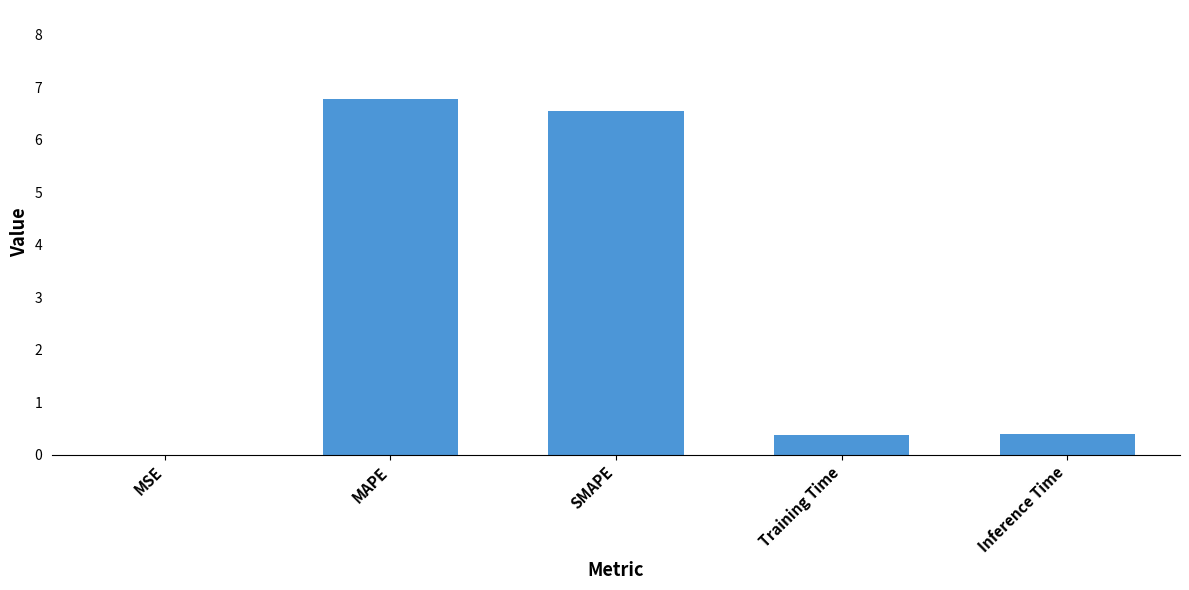

Which has a higher value, MAPE or MSE?

MAPE